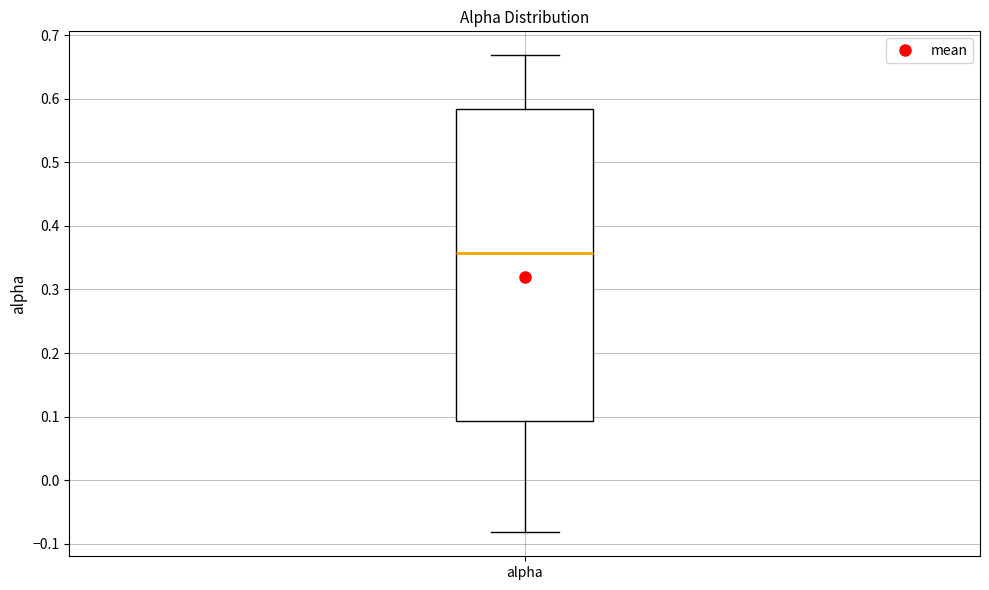

Transcribe this box plot: give where the median line is, the range the box spans, and where the two whiskers end, as read against the y-axis. The values are not printed on the chart, so give them approximately, as read against the axis.

median 0.36, box 0.09 to 0.58, whiskers -0.08 to 0.67